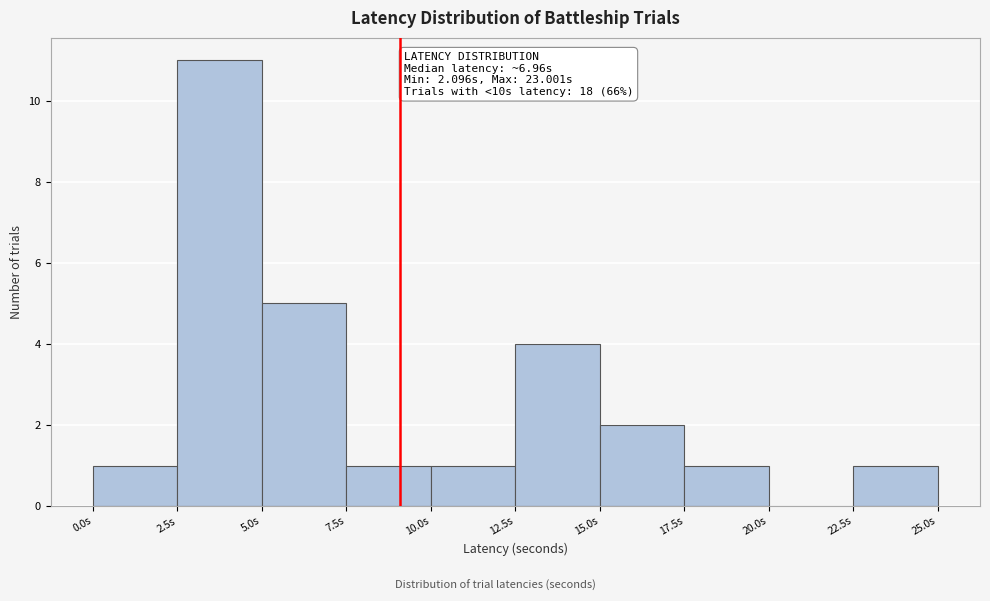

Which range on the x-axis has the tallest bar?

2.5 to 5.0